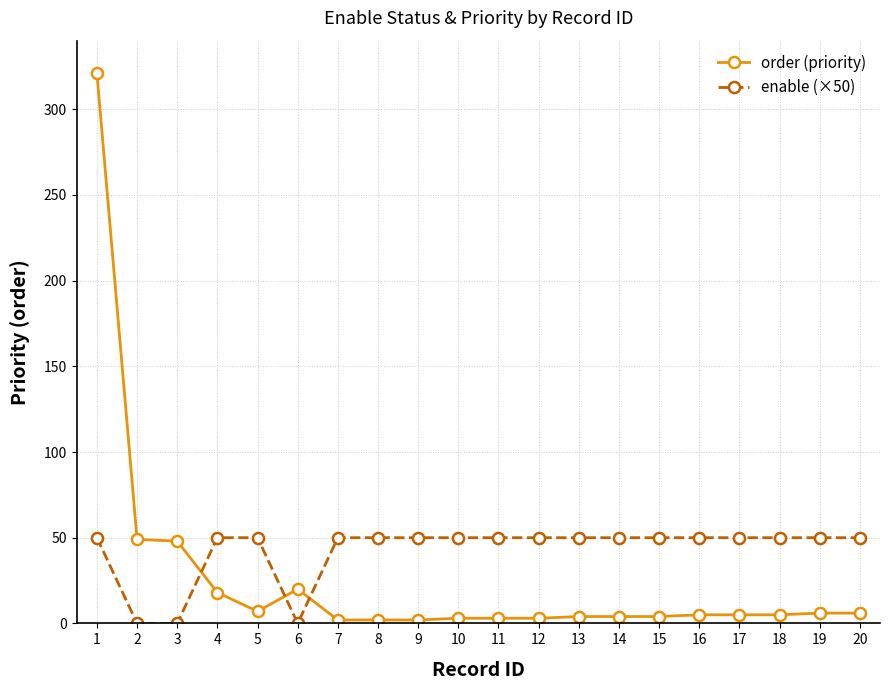

Which series has the widest spread of values?

order (priority)